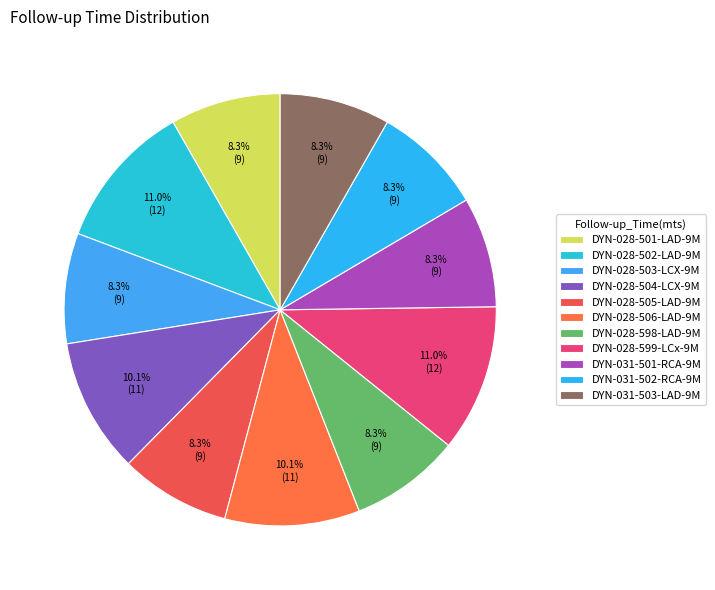

Is it true that DYN-028-598-LAD-9M is 8% of the pie?

True